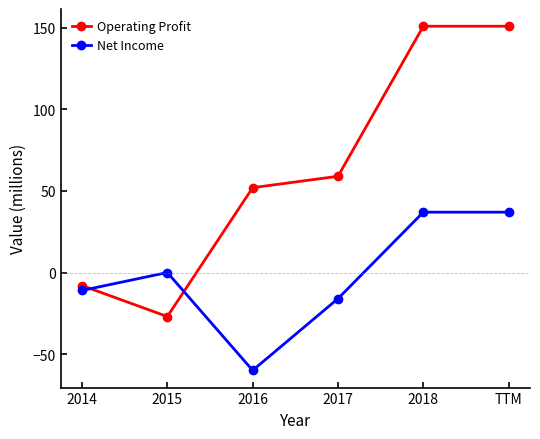

How many values in the Operating Profit series are below 59?

3